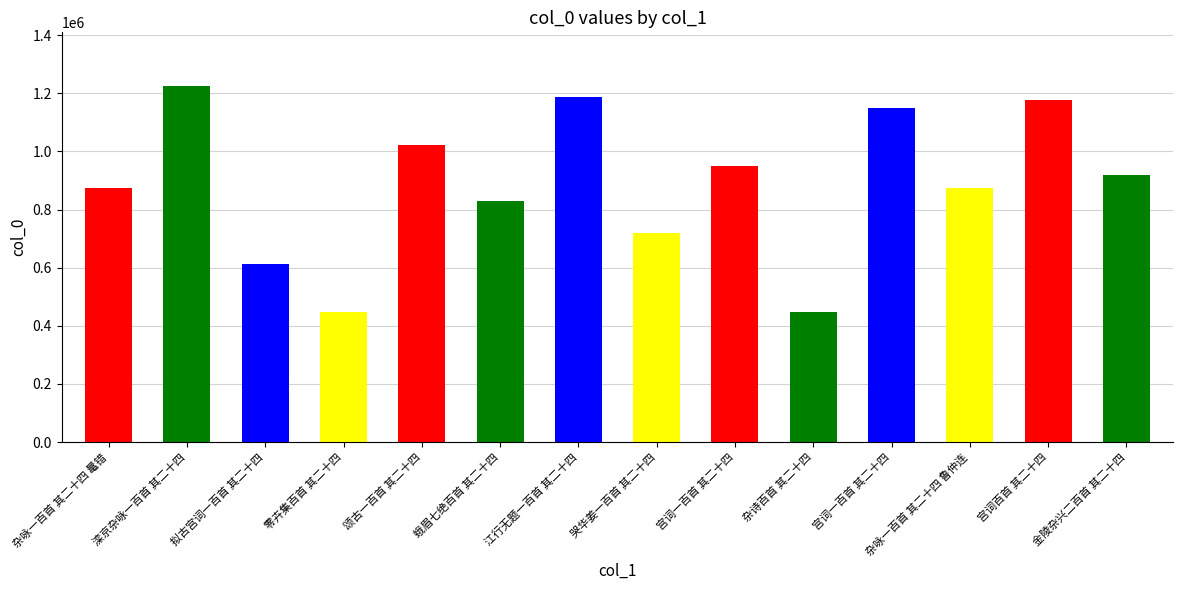

Count the number of values greater than 919463.

6